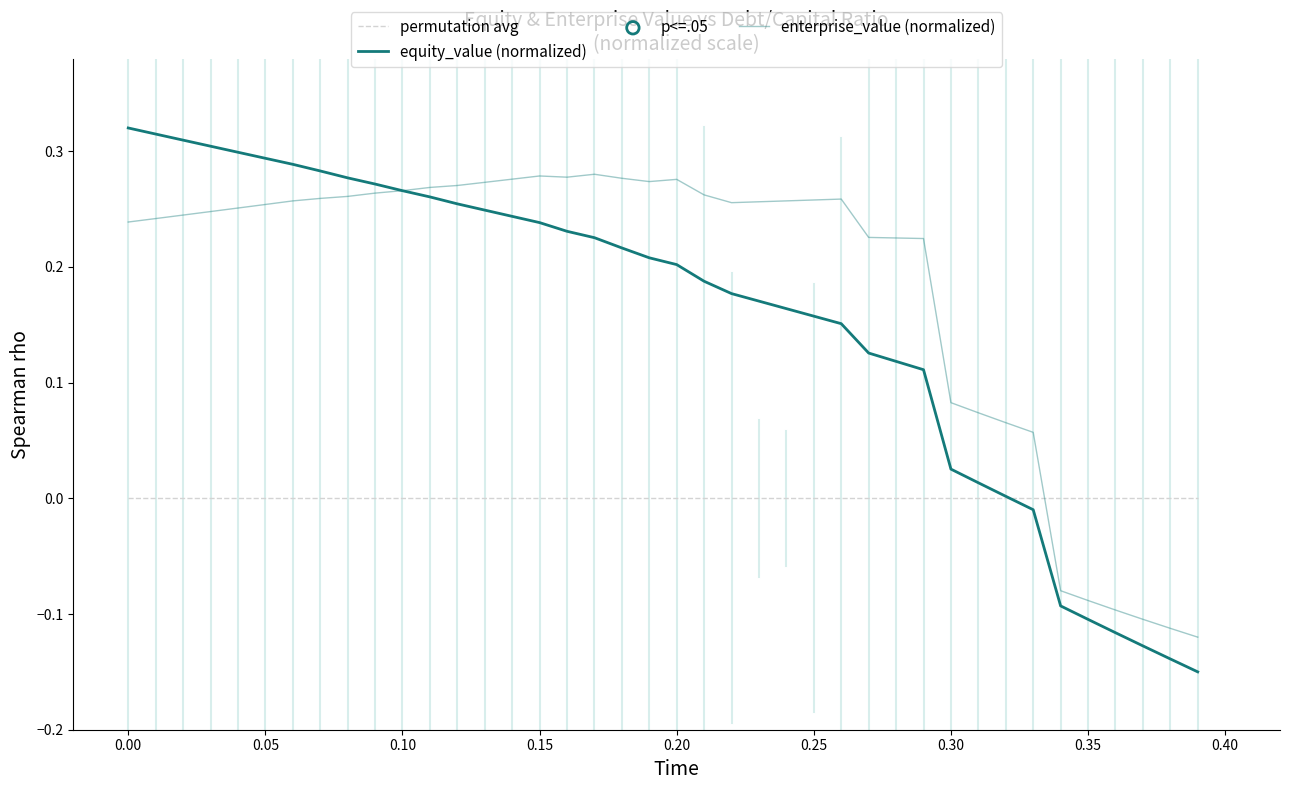

At how many categories does at least one series exceed 0?

34